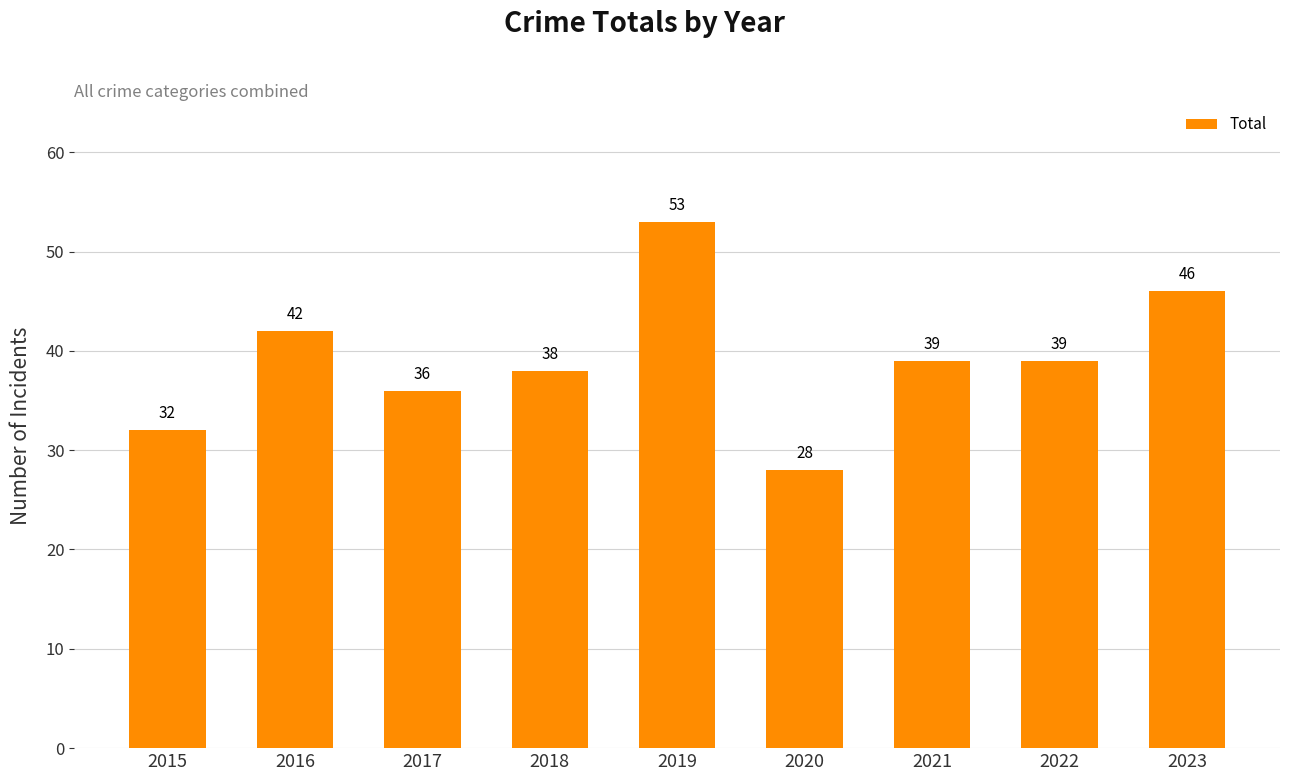

Read the value at 2022, to the nearest 10.

40